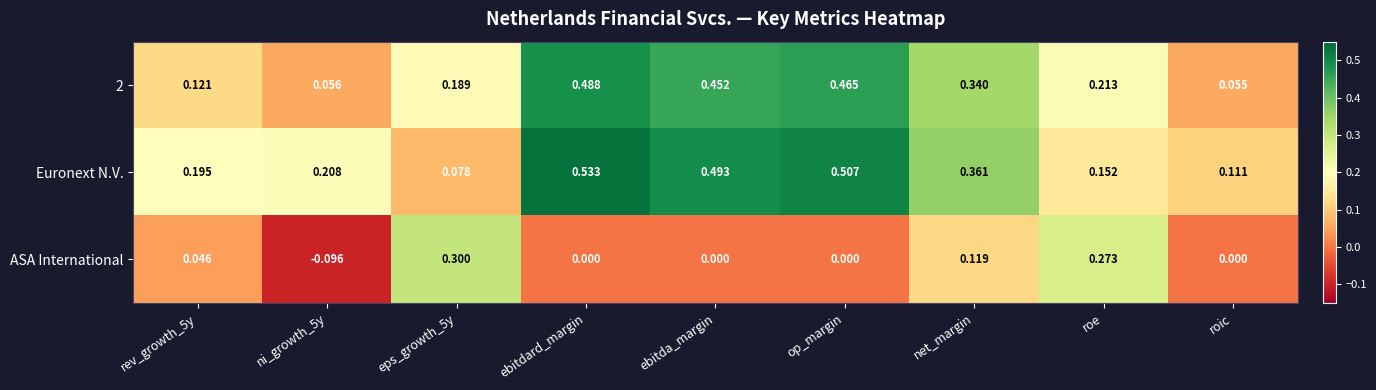

At which label does 2 reach its peak?

ebitdard_margin